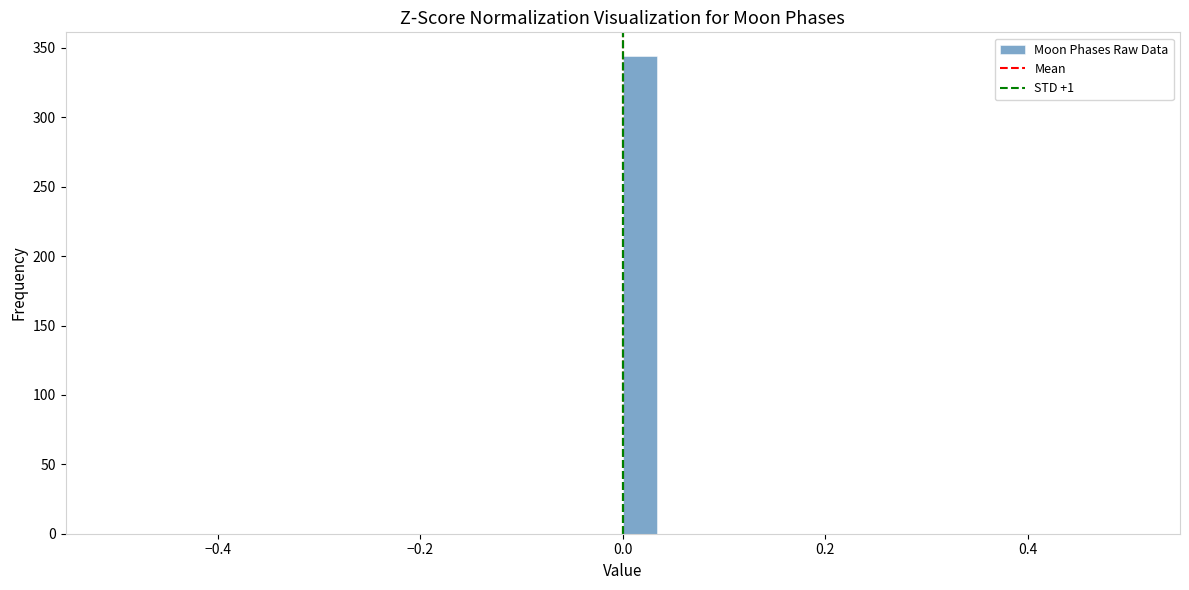

Around what value on the x-axis is the tallest bar? Give the approximate position of its centre, as read against the axis.

0.02